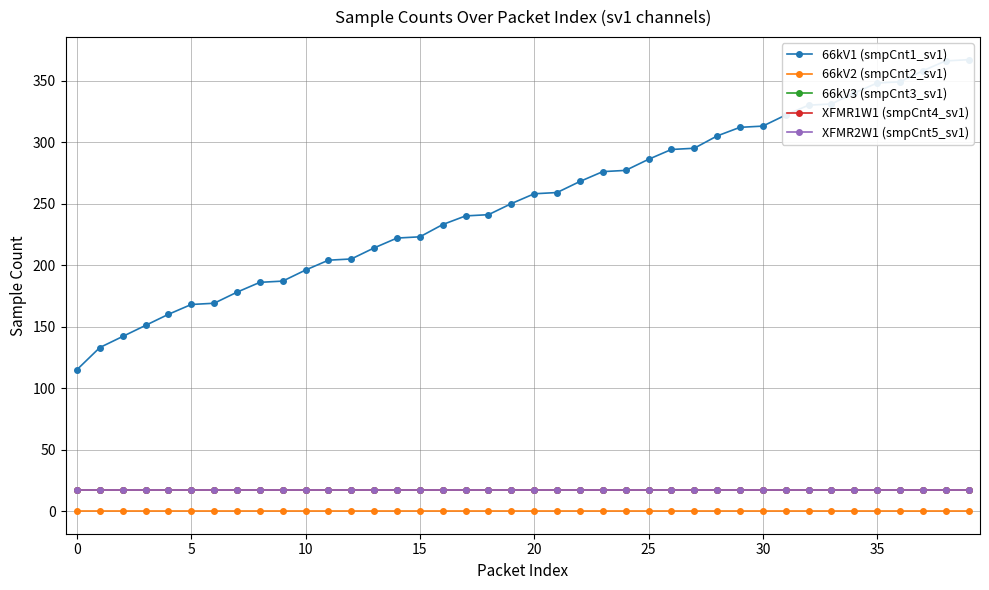

True or false: XFMR1W1 (smpCnt4_sv1) has a value of 17 at 22.

True